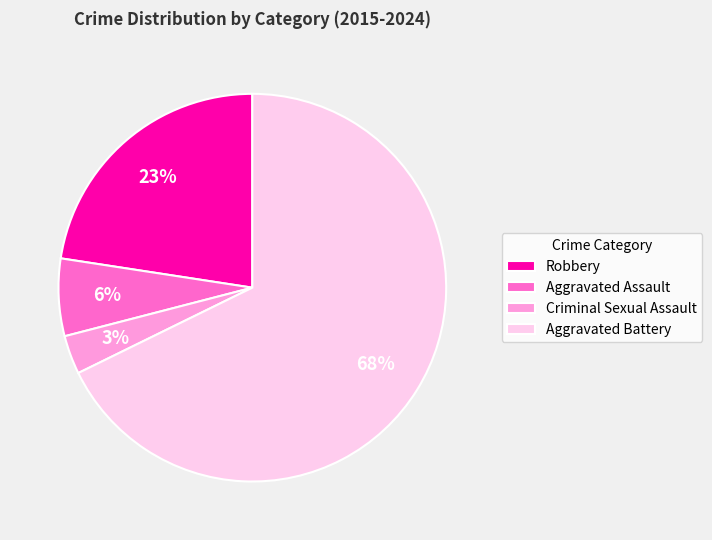

Is it true that Aggravated Battery is 68% of the pie?

True